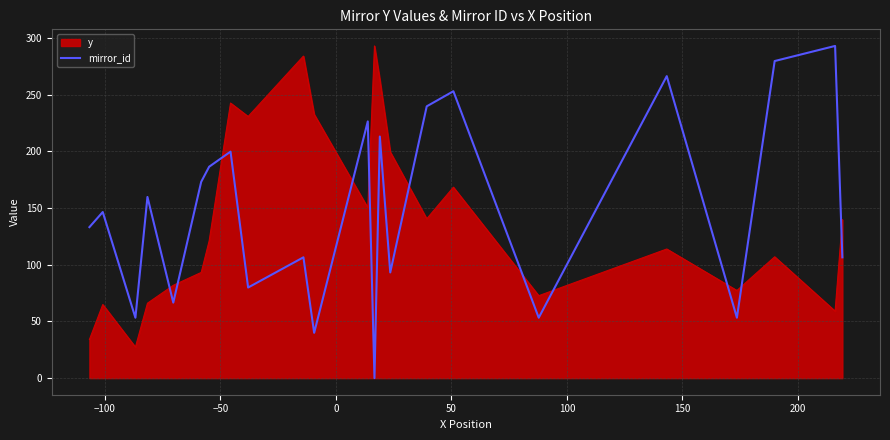

Which series has the widest spread of values?

mirror_id